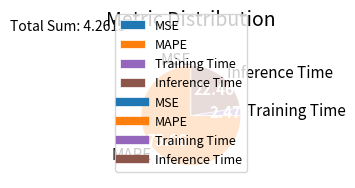

Does MAPE account for over 50% of the chart?

Yes